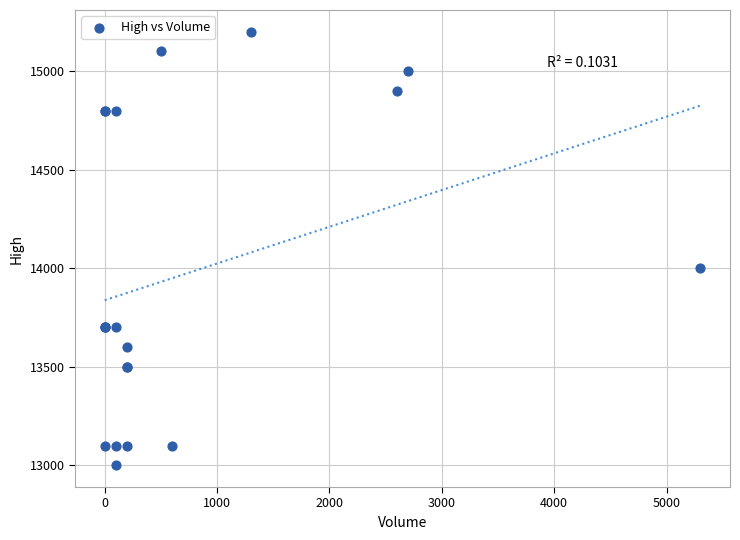

What Y value in the scatter plot is closest to 14100?

14000